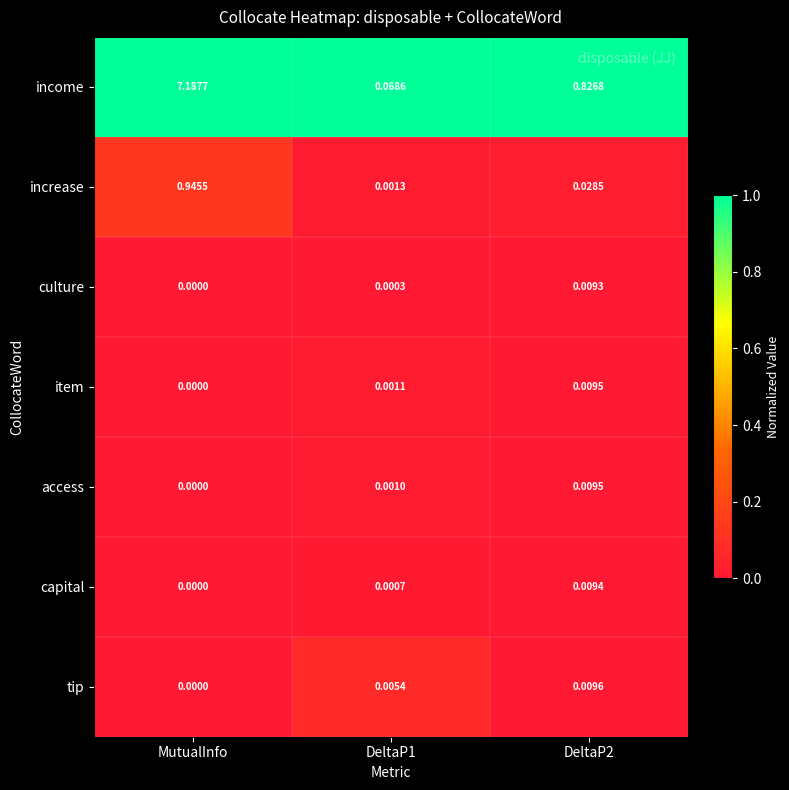

Which series has the largest total across all categories?

income